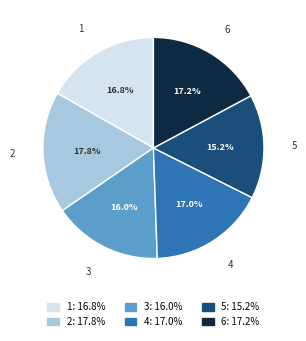

Is there a majority slice in this chart?

No